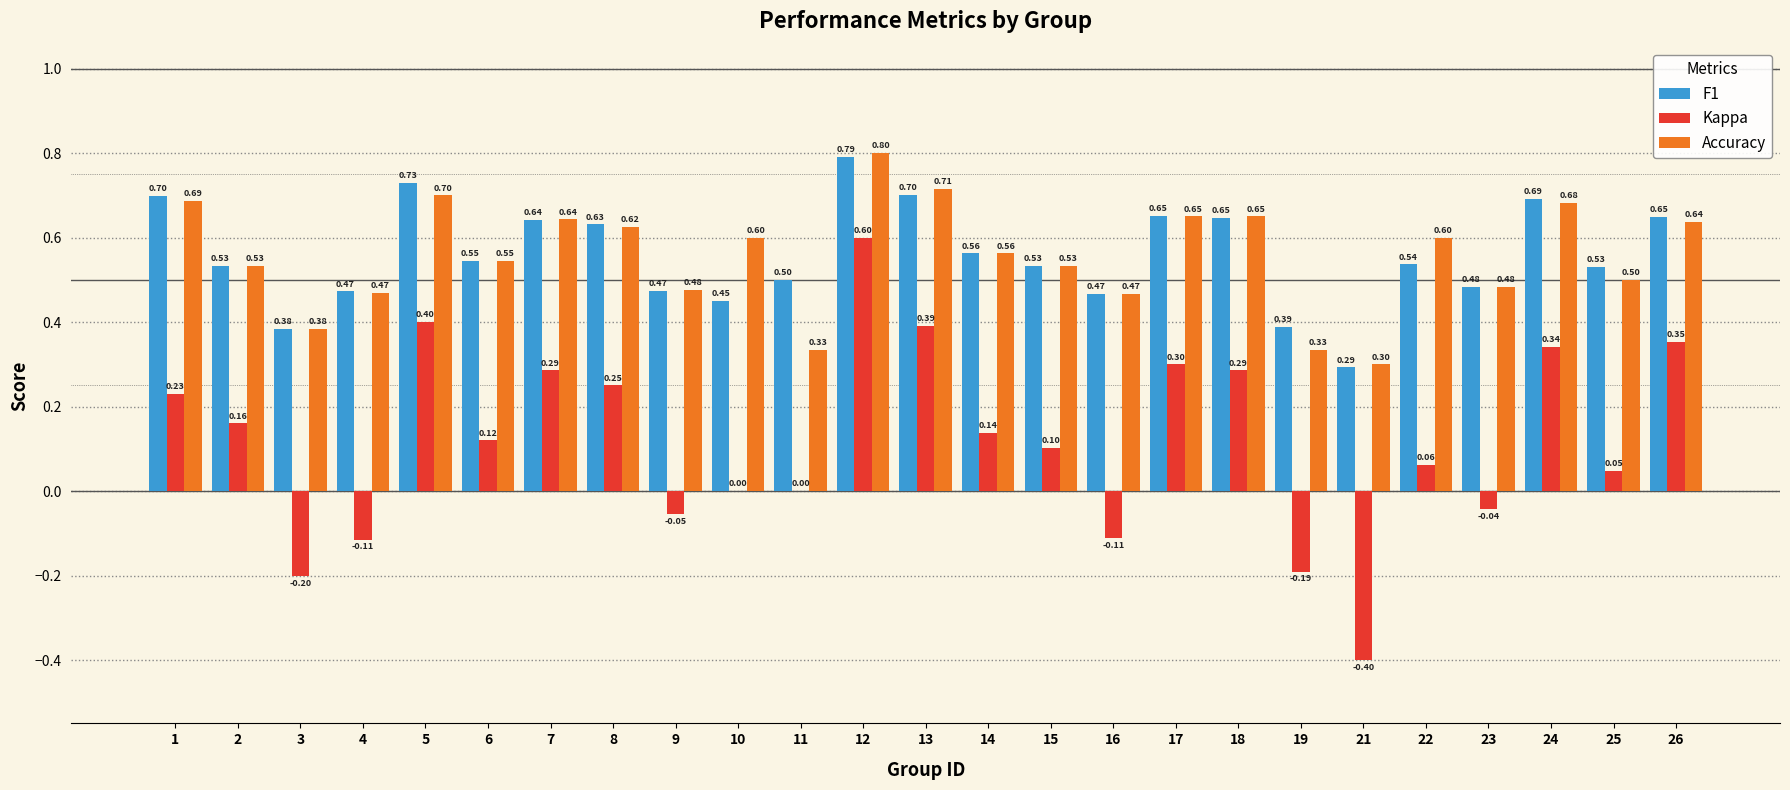

Which series has the widest spread of values?

Kappa